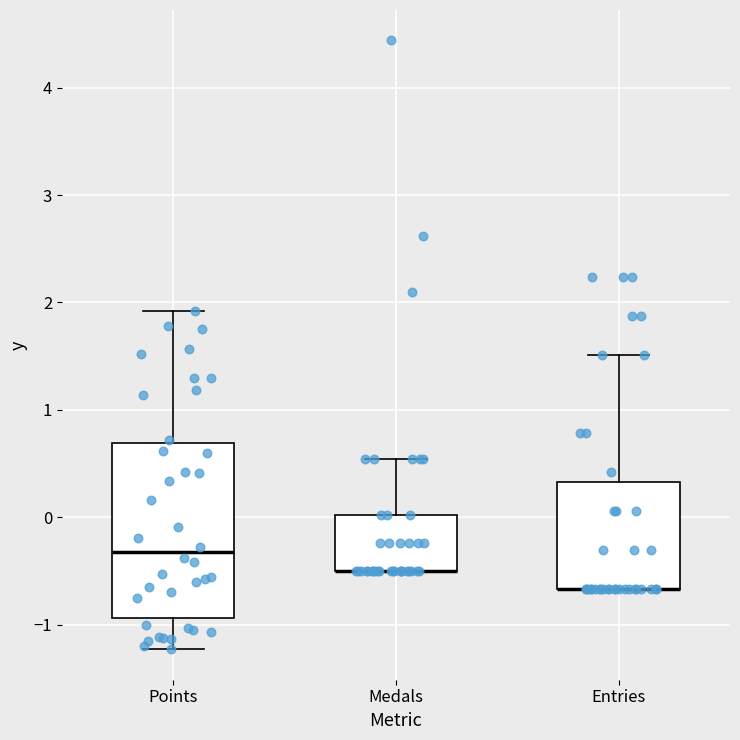

Reading left to right, read every box against the y-axis: the position of its median line, the range the box covers, and the ends of its whiskers. The values are not printed on the chart, so give them approximately, as read against the axis.

Points: median -0.3, box -0.9 to 0.7, whiskers -1.2 to 1.9
Medals: median -0.5 (drawn on the box's lower edge), box -0.5 to 0.0, whiskers -0.5 to 0.5
Entries: median -0.7 (drawn on the box's lower edge), box -0.7 to 0.3, whiskers -0.7 to 1.5